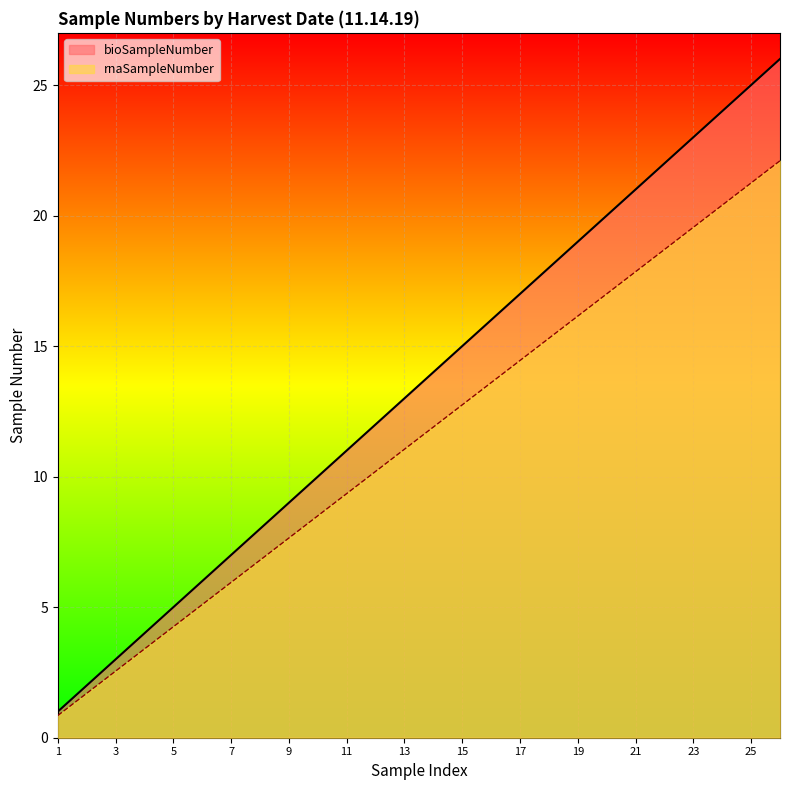

Reading left to right, list all the values displayed in this chart.

bioSampleNumber: 1.0	2.0	3.0	4.0	5.0	6.0	7.0	8.0	9.0	10.0	11.0	12.0	13.0	14.0	15.0	16.0	17.0	18.0	19.0	20.0	21.0	22.0	23.0	24.0	25.0	26.0
rnaSampleNumber: 0.8	1.7	2.5	3.4	4.2	5.1	6.0	6.8	7.6	8.5	9.3	10.2	11.0	11.9	12.8	13.6	14.4	15.3	16.1	17.0	17.8	18.7	19.6	20.4	21.2	22.1